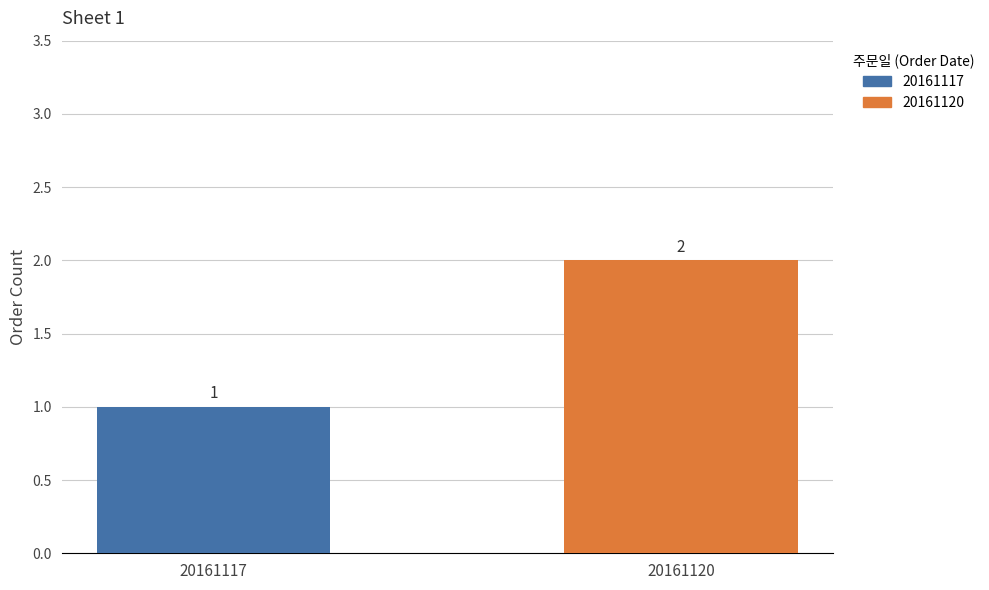

Which series has the widest spread of values?

20161117